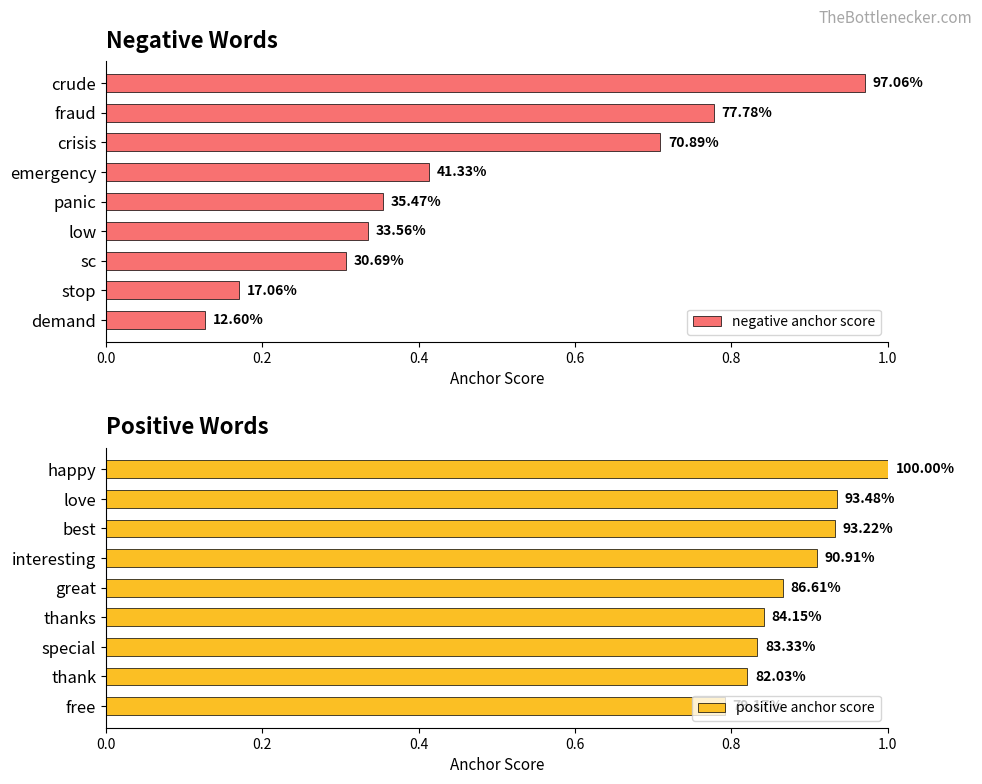

Reading left to right, transcribe all the data shown in this chart.

negative anchor score: 1.0	0.8	0.7	0.4	0.4	0.3	0.3	0.2	0.1
positive anchor score: 1.0	0.9	0.9	0.9	0.9	0.8	0.8	0.8	0.8